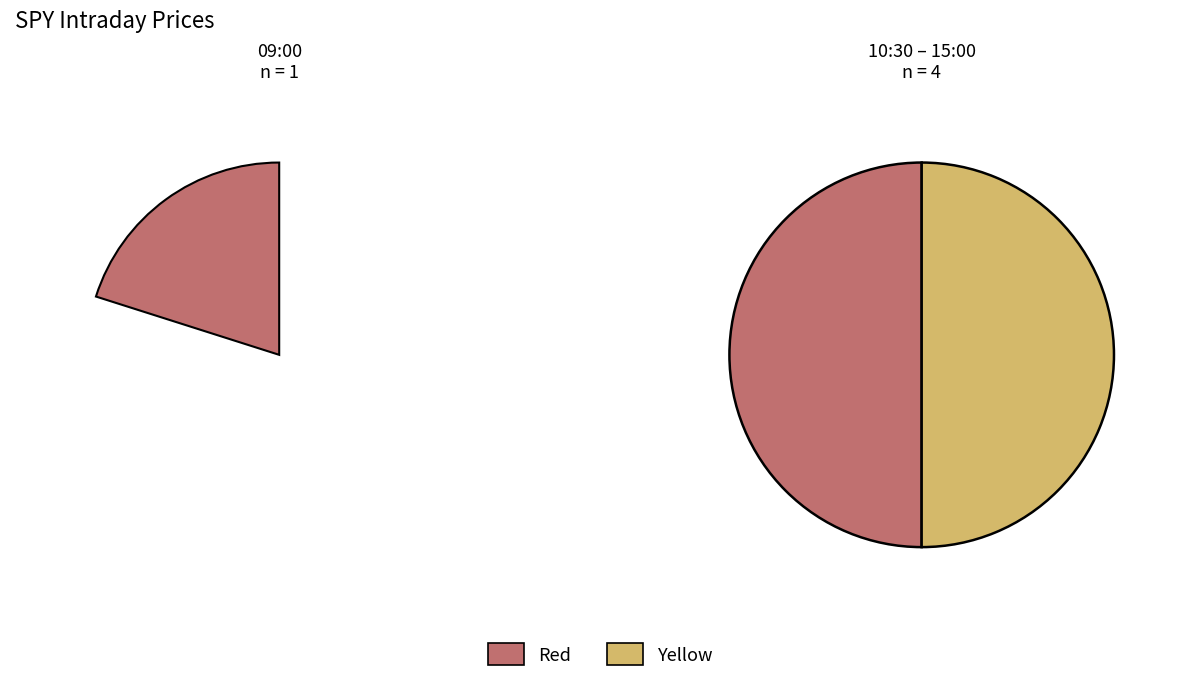

Approximately how many times larger is the value at 09:00 compared to 13:30?

1.0